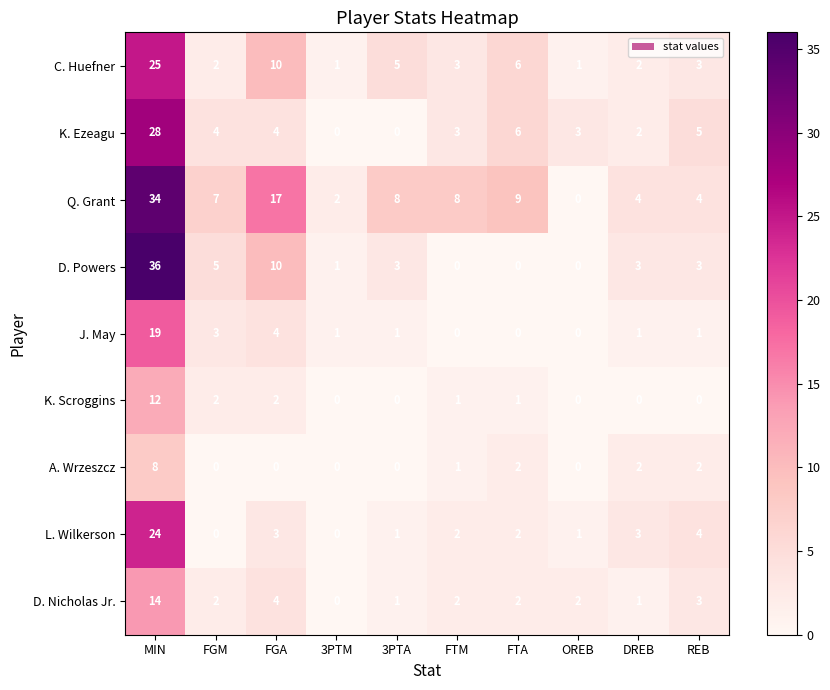

The value of Q. Grant at FTM is 2. True or false?

False